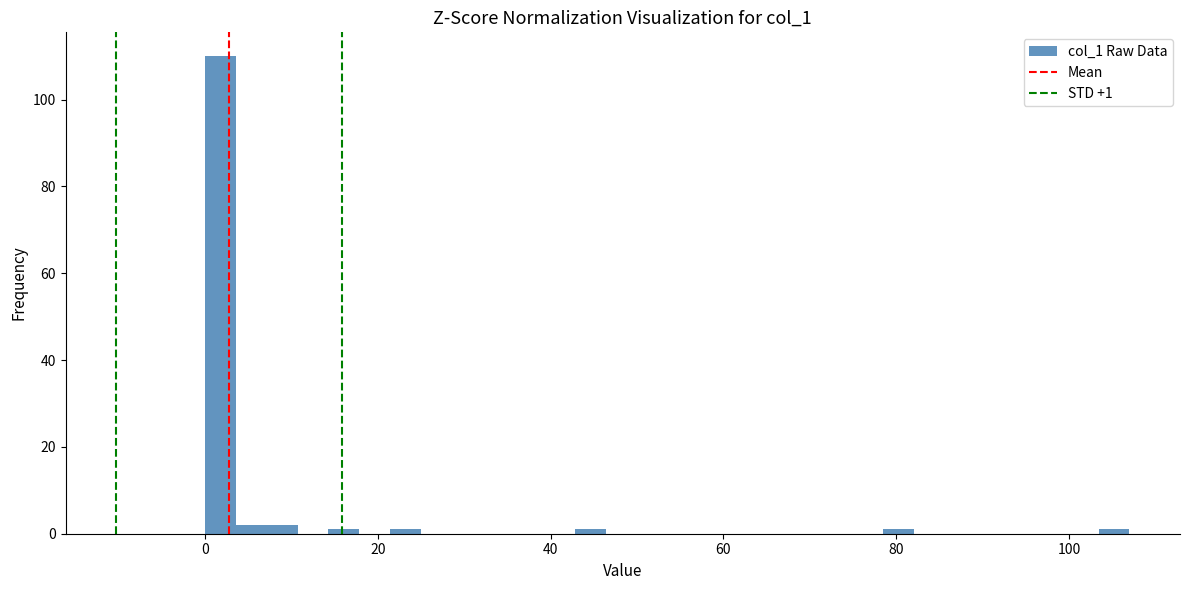

Around what value on the x-axis is the tallest bar? Give the approximate position of its centre, as read against the axis.

2